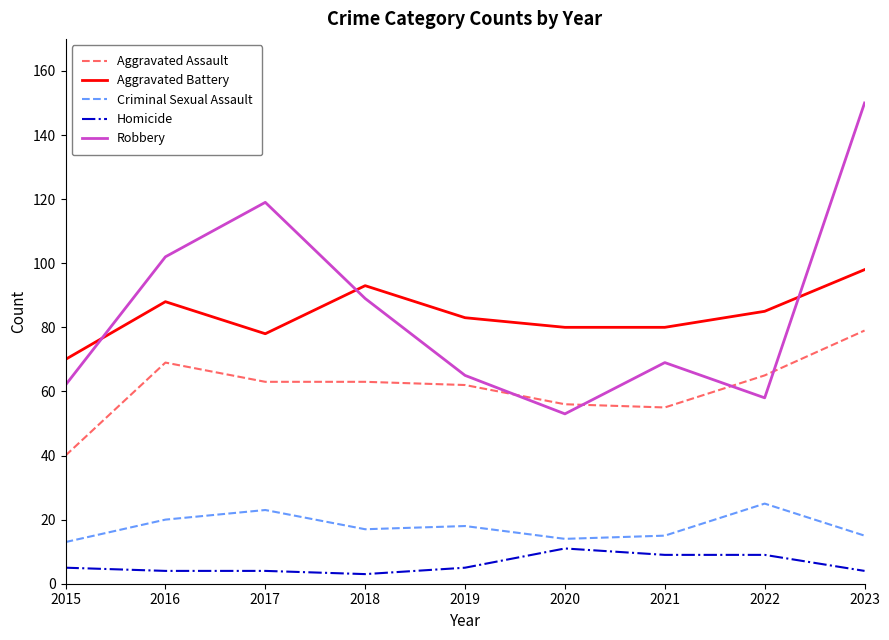

Reading right to left, list all the values displayed in this chart.

Aggravated Assault: 79	65	55	56	62	63	63	69	40
Aggravated Battery: 98	85	80	80	83	93	78	88	70
Criminal Sexual Assault: 15	25	15	14	18	17	23	20	13
Homicide: 4	9	9	11	5	3	4	4	5
Robbery: 150	58	69	53	65	89	119	102	62